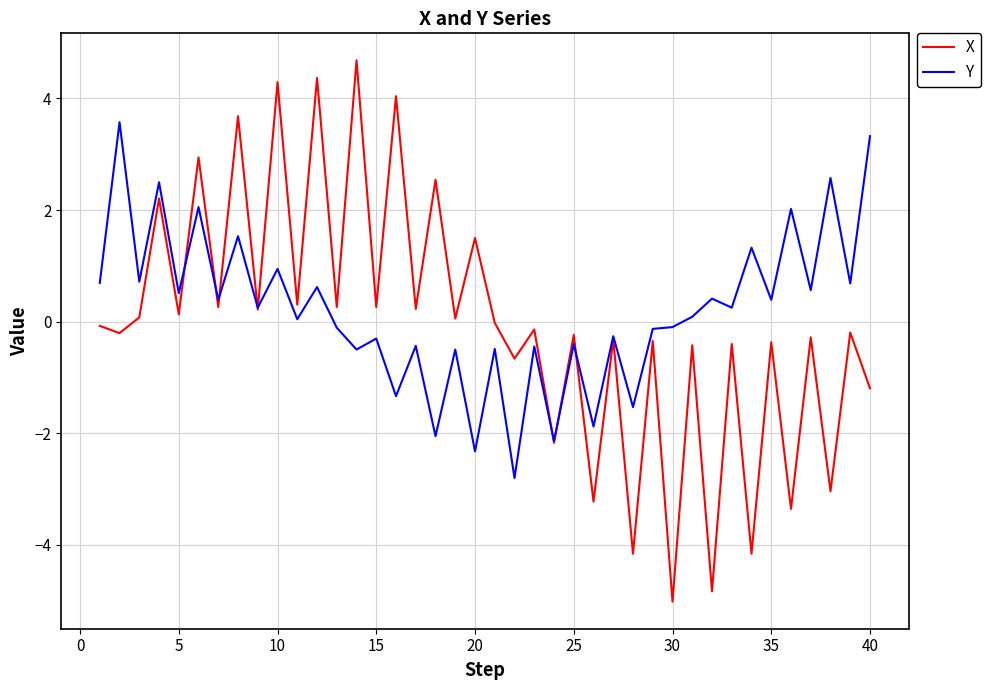

What is the highest value of the X series?

4.7